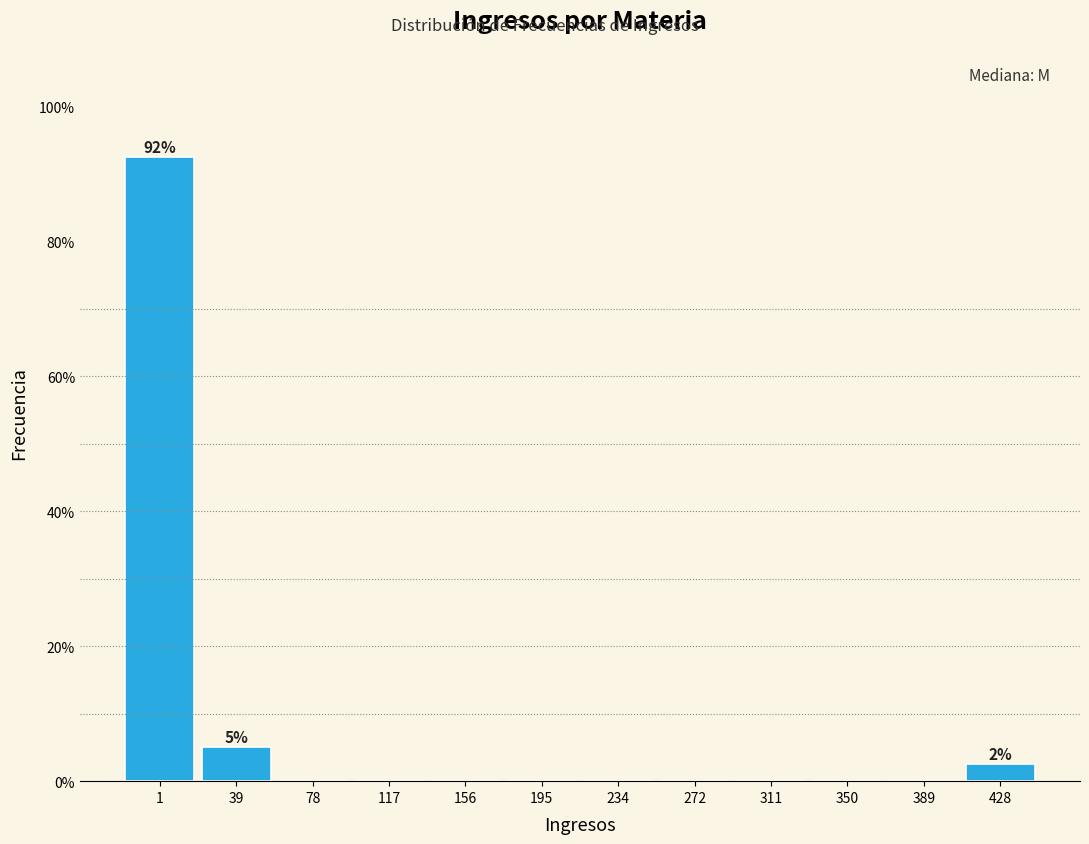

Reading left to right, list all the values displayed in this chart.

1=92.5	39=5.0	78=0.0	117=0.0	156=0.0	195=0.0	234=0.0	272=0.0	311=0.0	350=0.0	389=0.0	428=2.5